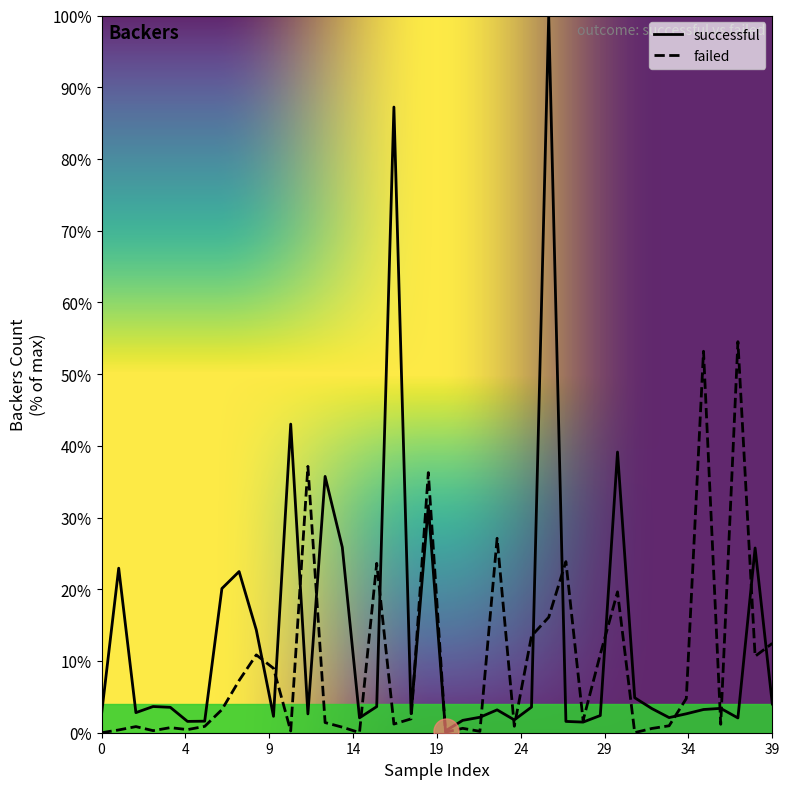

Which category has the highest value across all series?

26